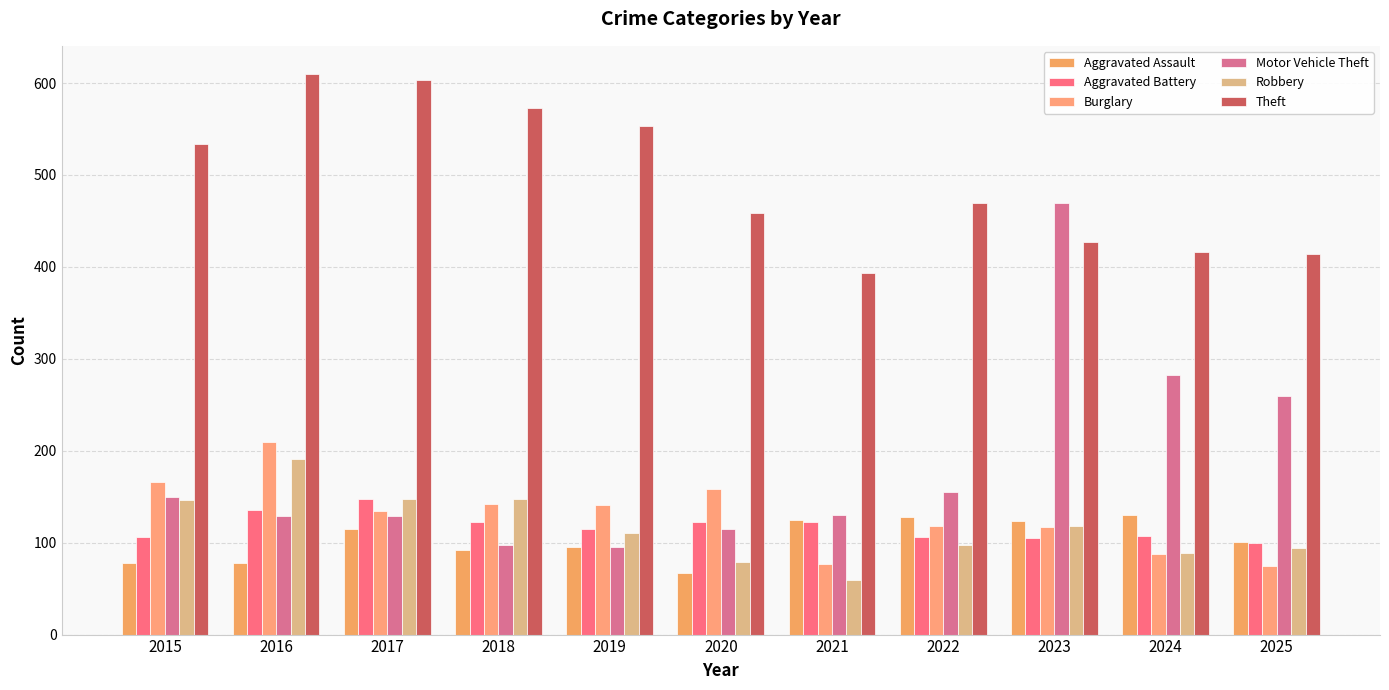

Which series has the widest spread of values?

Motor Vehicle Theft